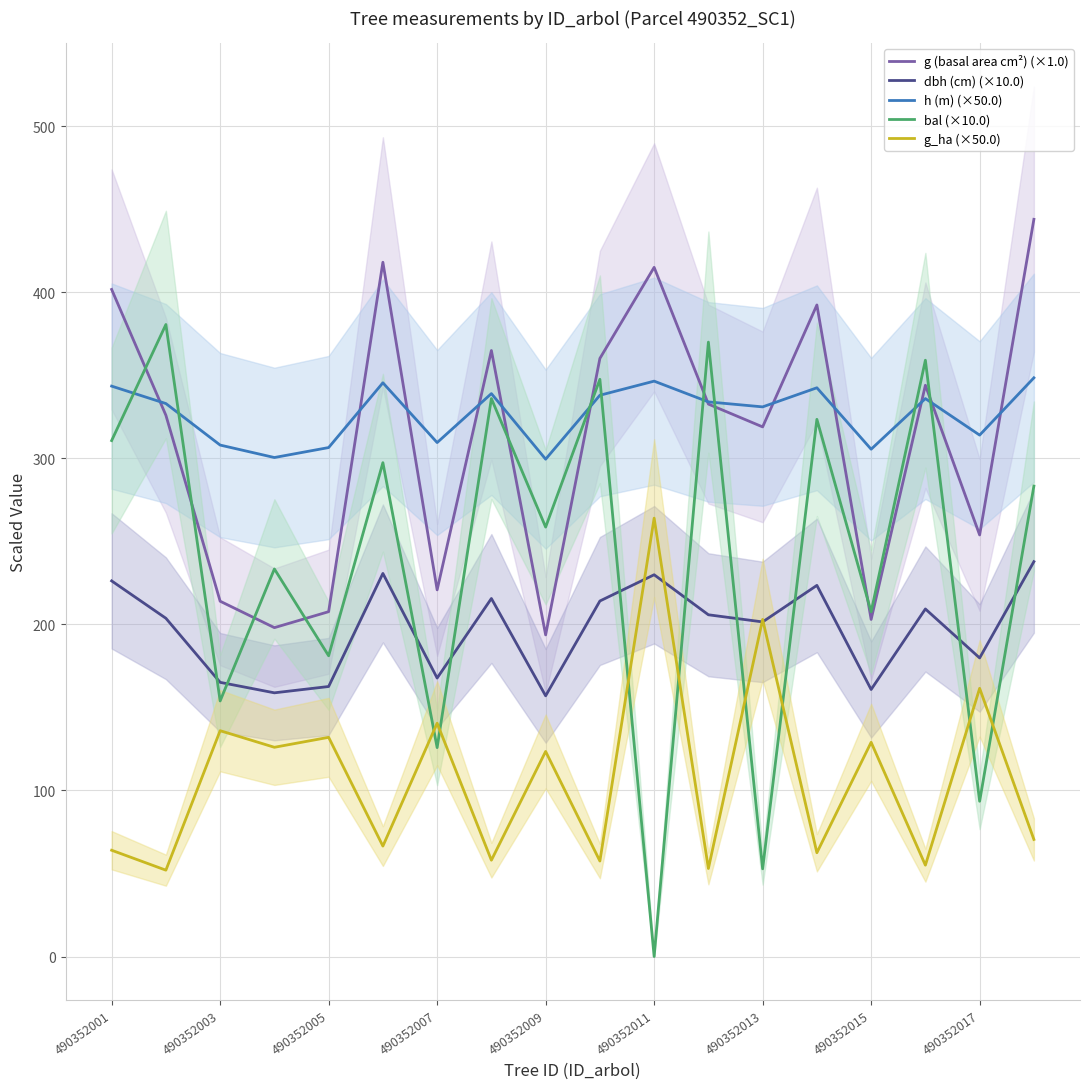

What are all the series names shown in the legend?

g (basal area cm²) (×1.0), dbh (cm) (×10.0), h (m) (×50.0), bal (×10.0), g_ha (×50.0)